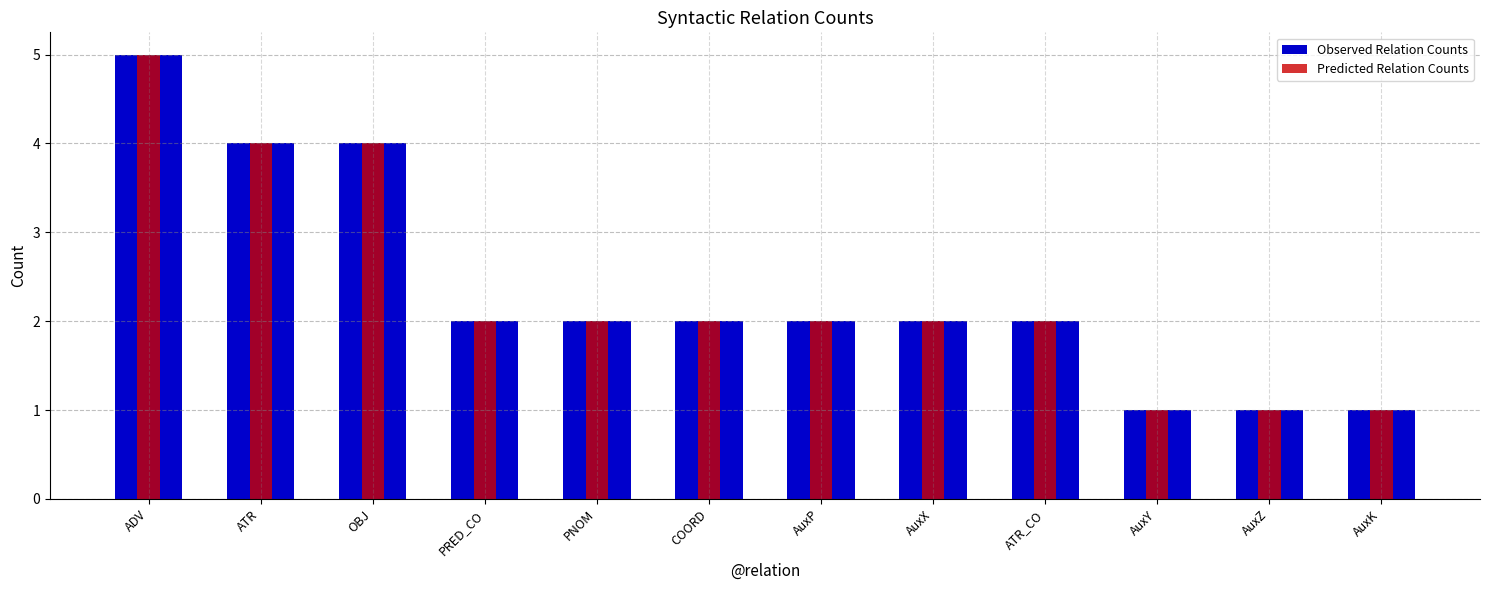

Where does the Observed Relation Counts series first go above 2?

ADV